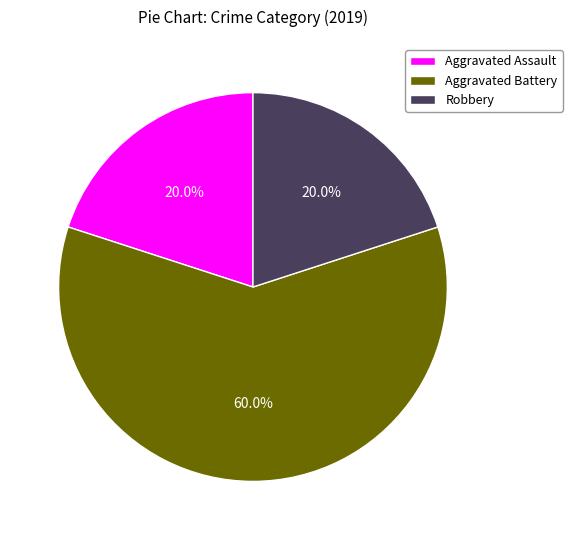

Is it true that Aggravated Battery is 48% of the pie?

False